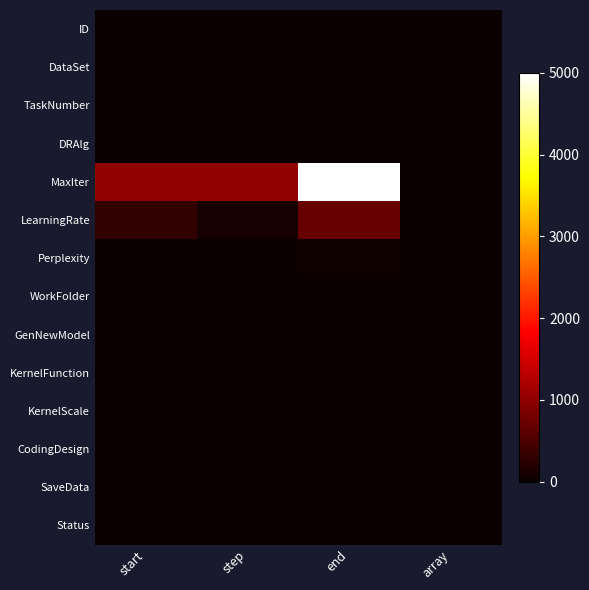

What is the minimum value shown in the chart?

-1.0